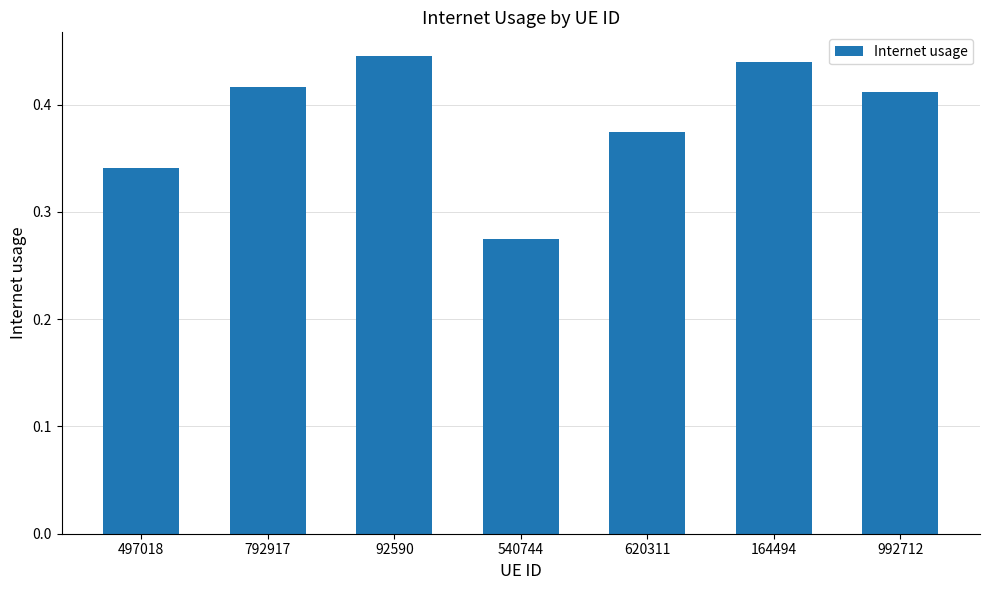

List the labels in order of value, smallest first.

540744, 497018, 620311, 992712, 792917, 164494, 92590